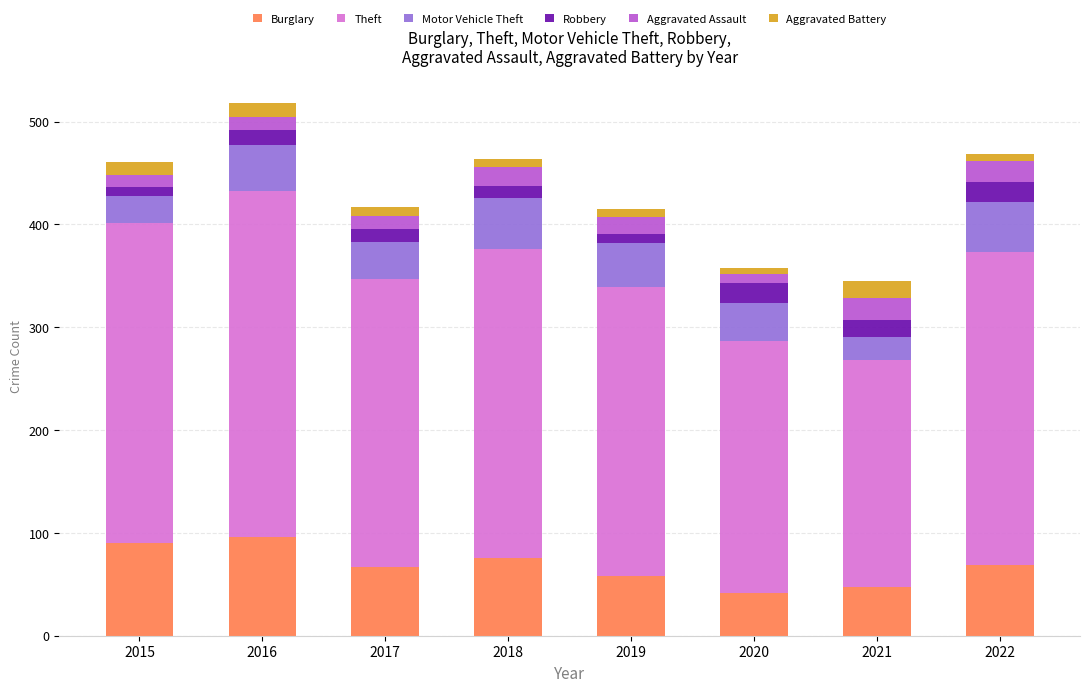

True or false: Burglary has a value of 58 at 2019.

True